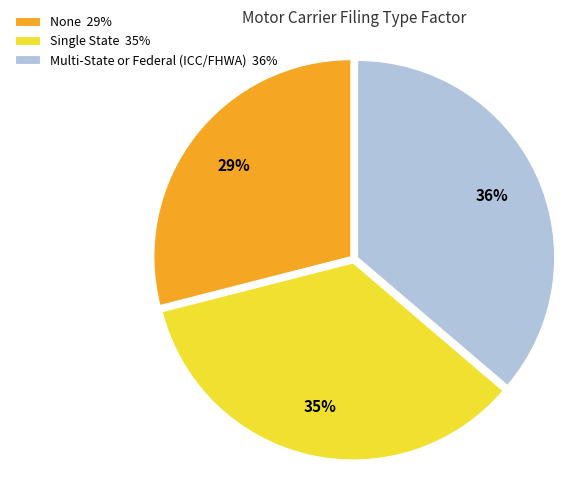

To the nearest percent, what is the combined percentage of None and Single State?

64%